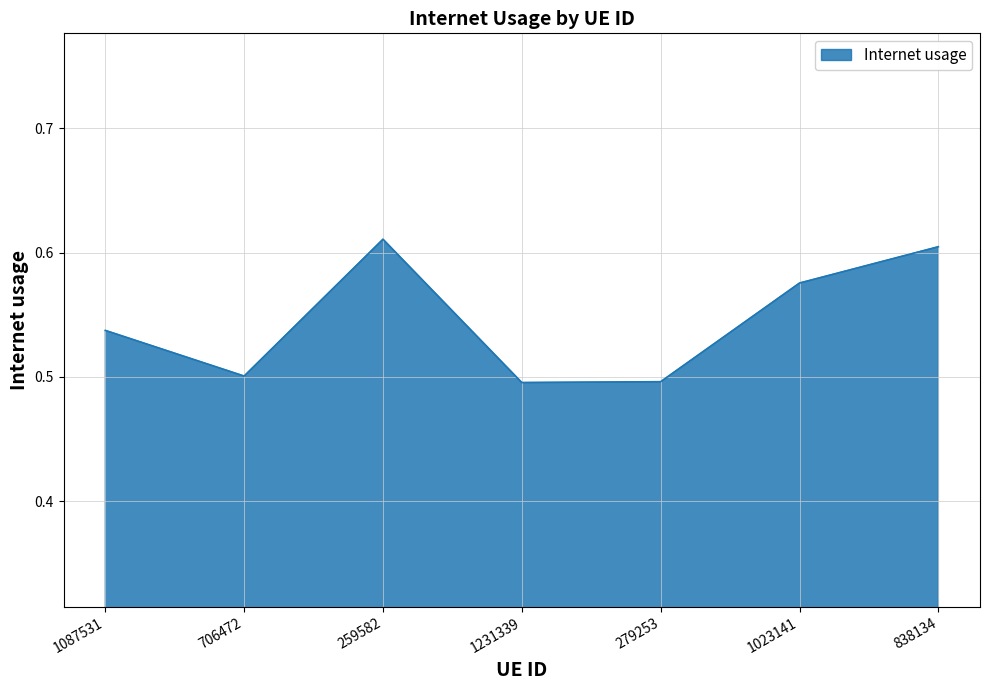

The value at 279253 is 0.5. True or false?

True